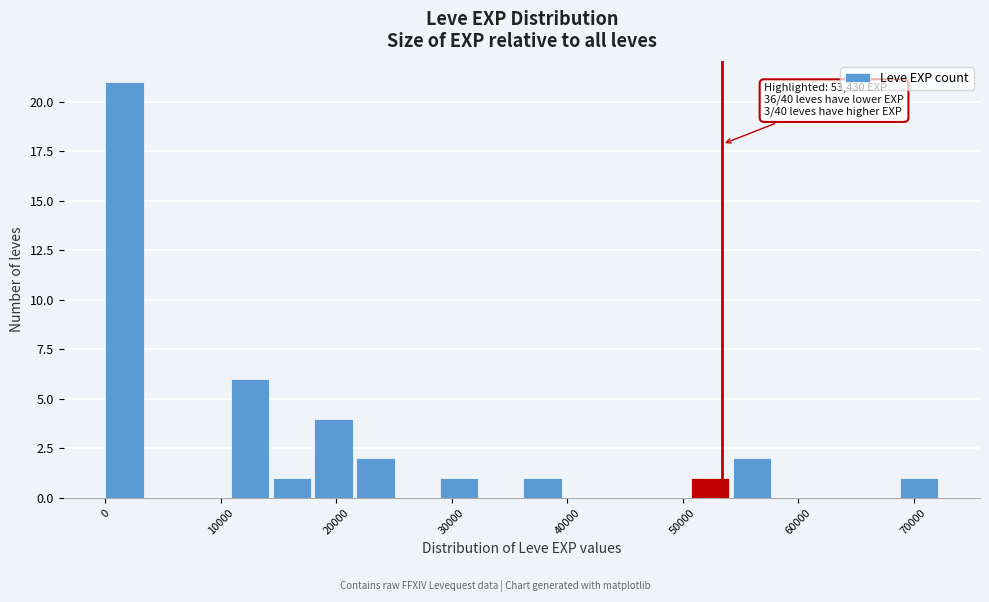

Around what value on the x-axis is the tallest bar? Give the approximate position of its centre, as read against the axis.

2000